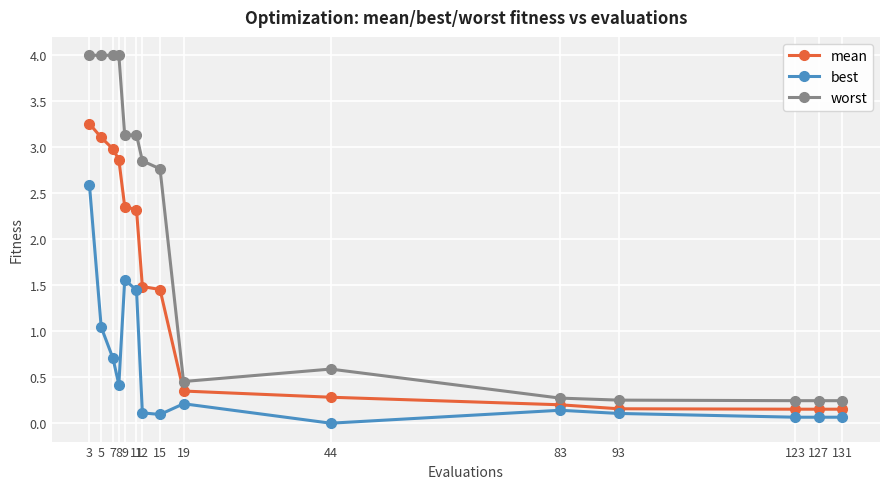

True or false: worst and mean cross at least once.

False